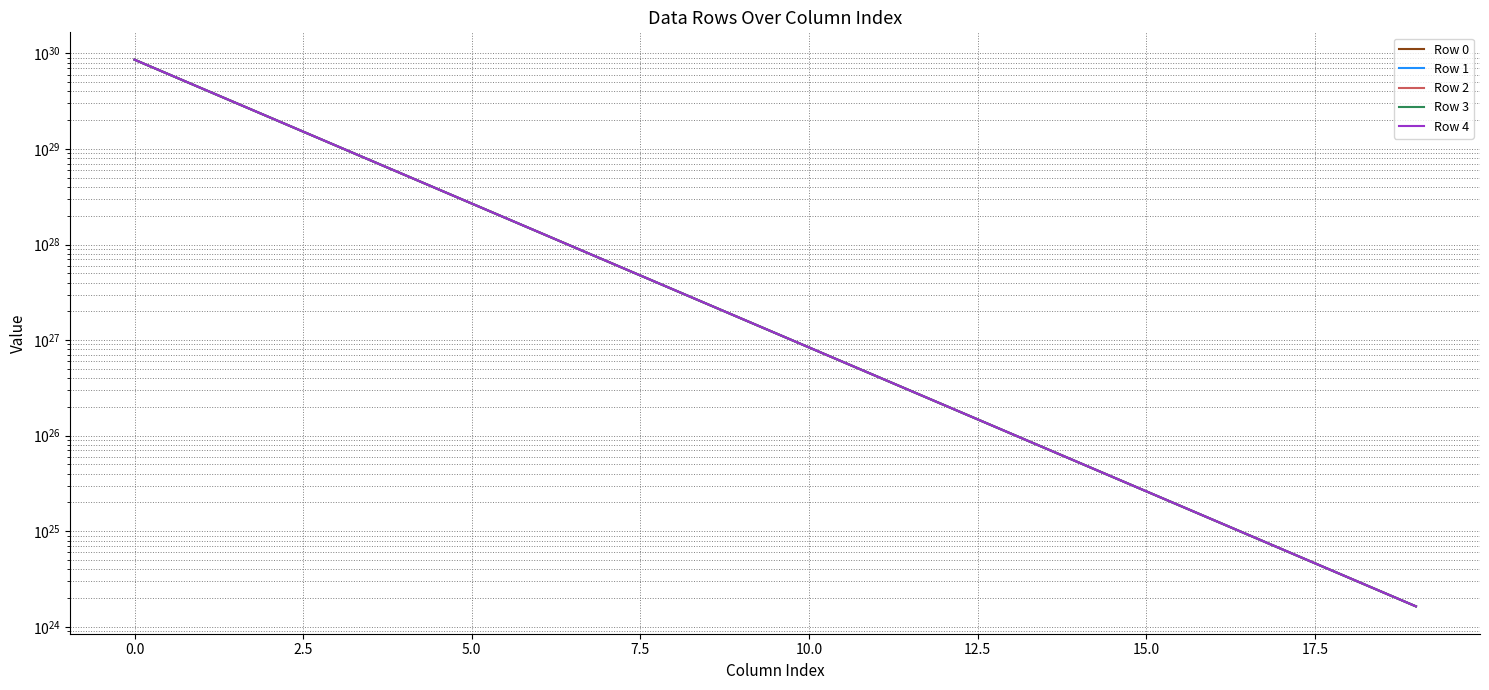

Which series has the largest range (max minus min)?

Row 4